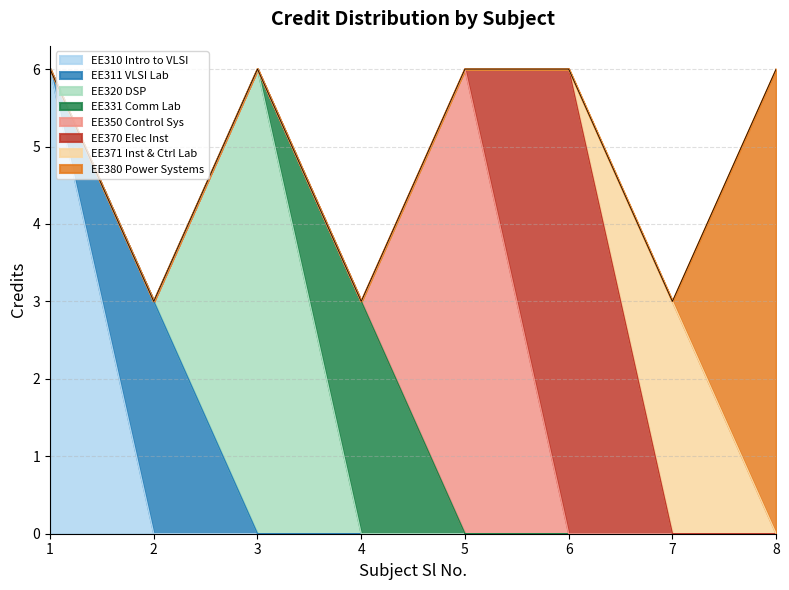

Which category has the lowest value across all series?

2